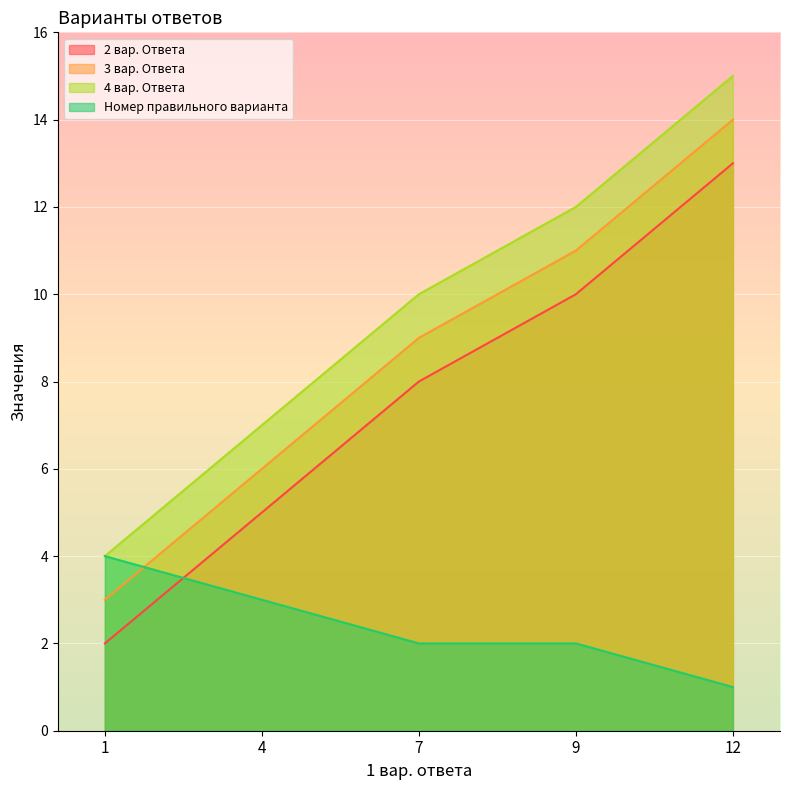

At which label does 4 вар. Ответа reach its peak?

12